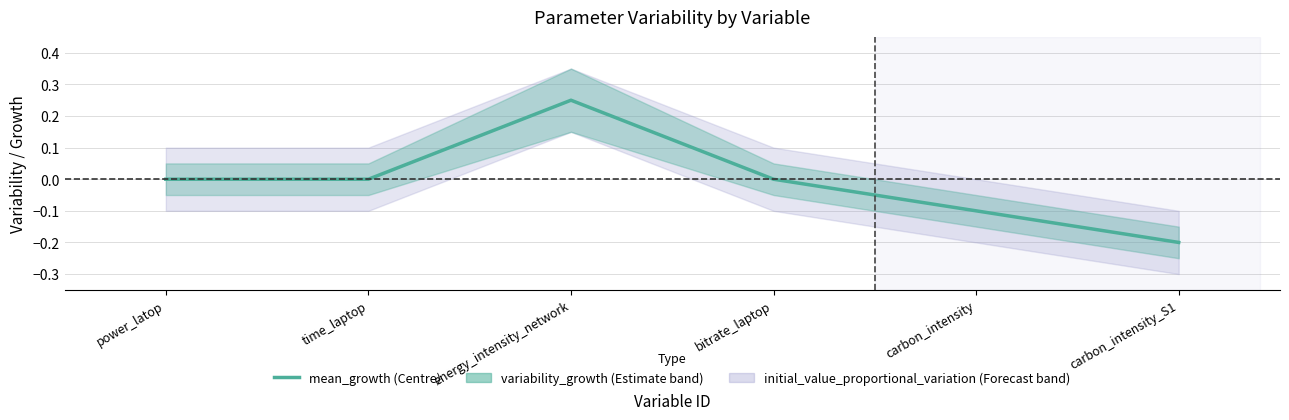

Rank the categories by value from lowest to highest.

carbon_intensity_S1, carbon_intensity, power_latop, time_laptop, bitrate_laptop, energy_intensity_network